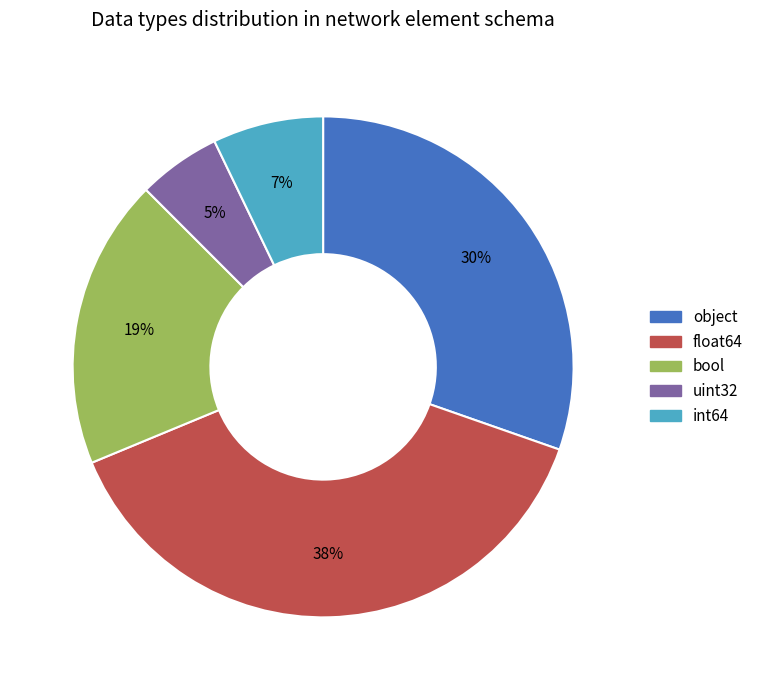

To the nearest percent, what is the difference between the object and float64 slice percentages?

8%